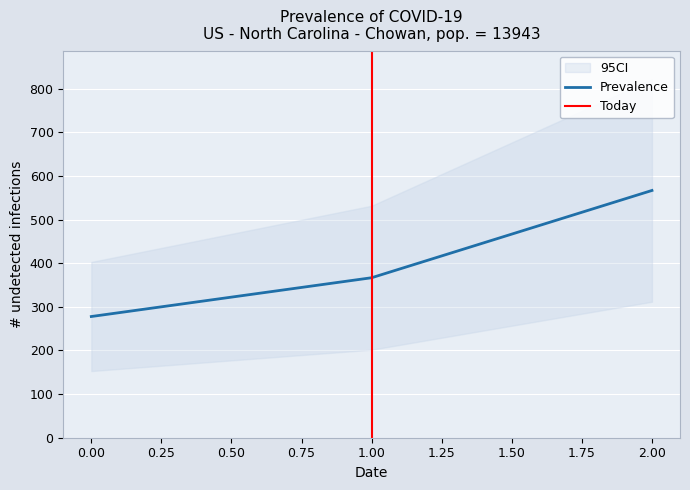

List the labels in order of value, smallest first.

0, 1, 2